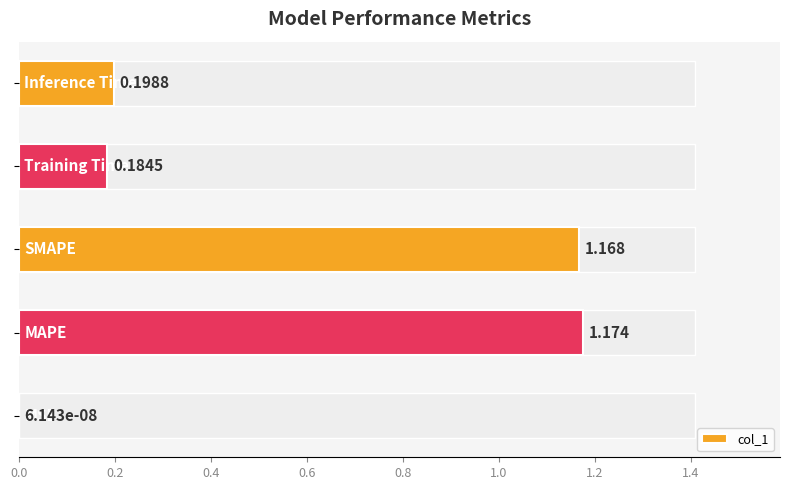

Are the bars grouped side by side (vs. stacked)?

No